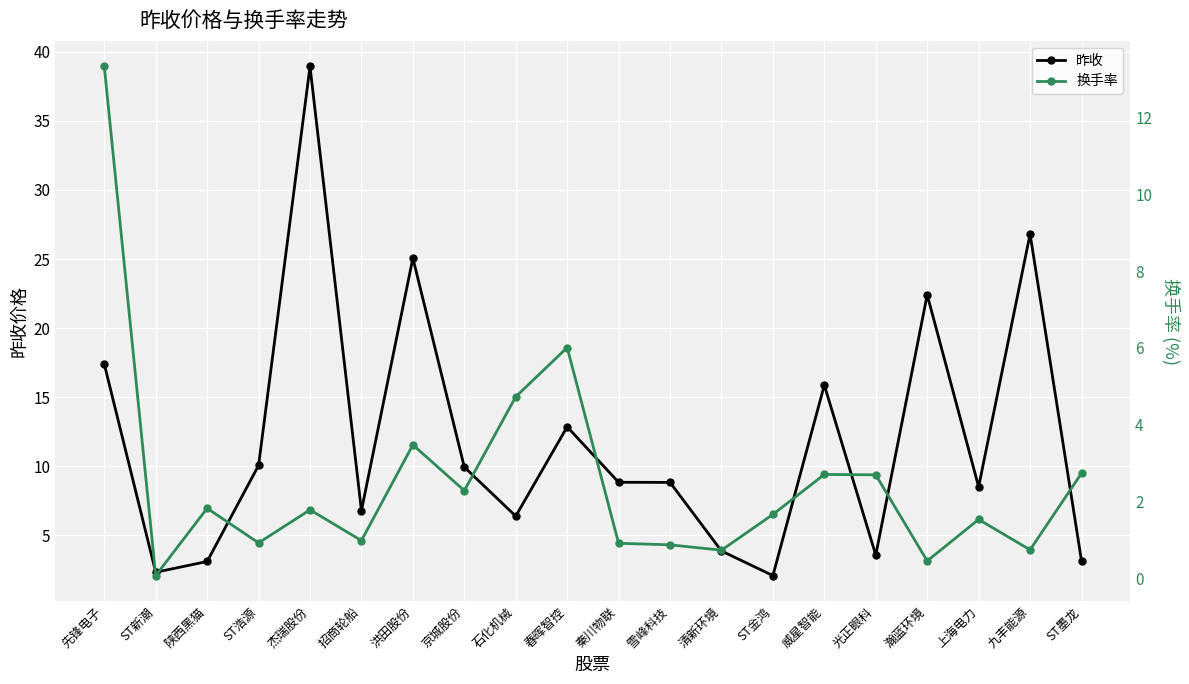

What are all the series names shown in the legend?

昨收, 换手率